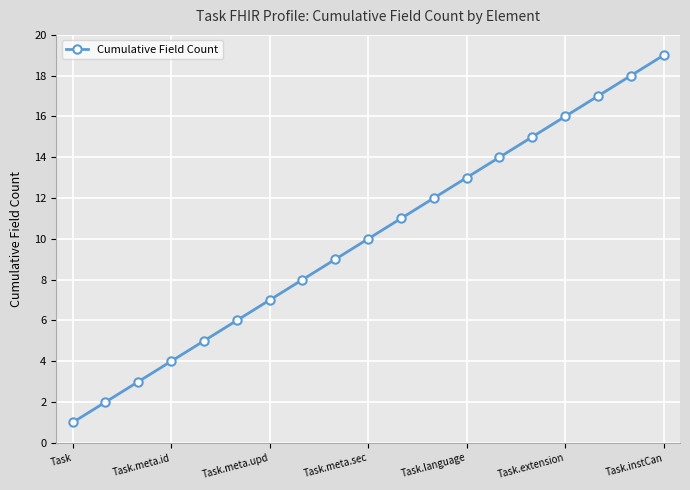

What is the maximum value shown in the chart?

19